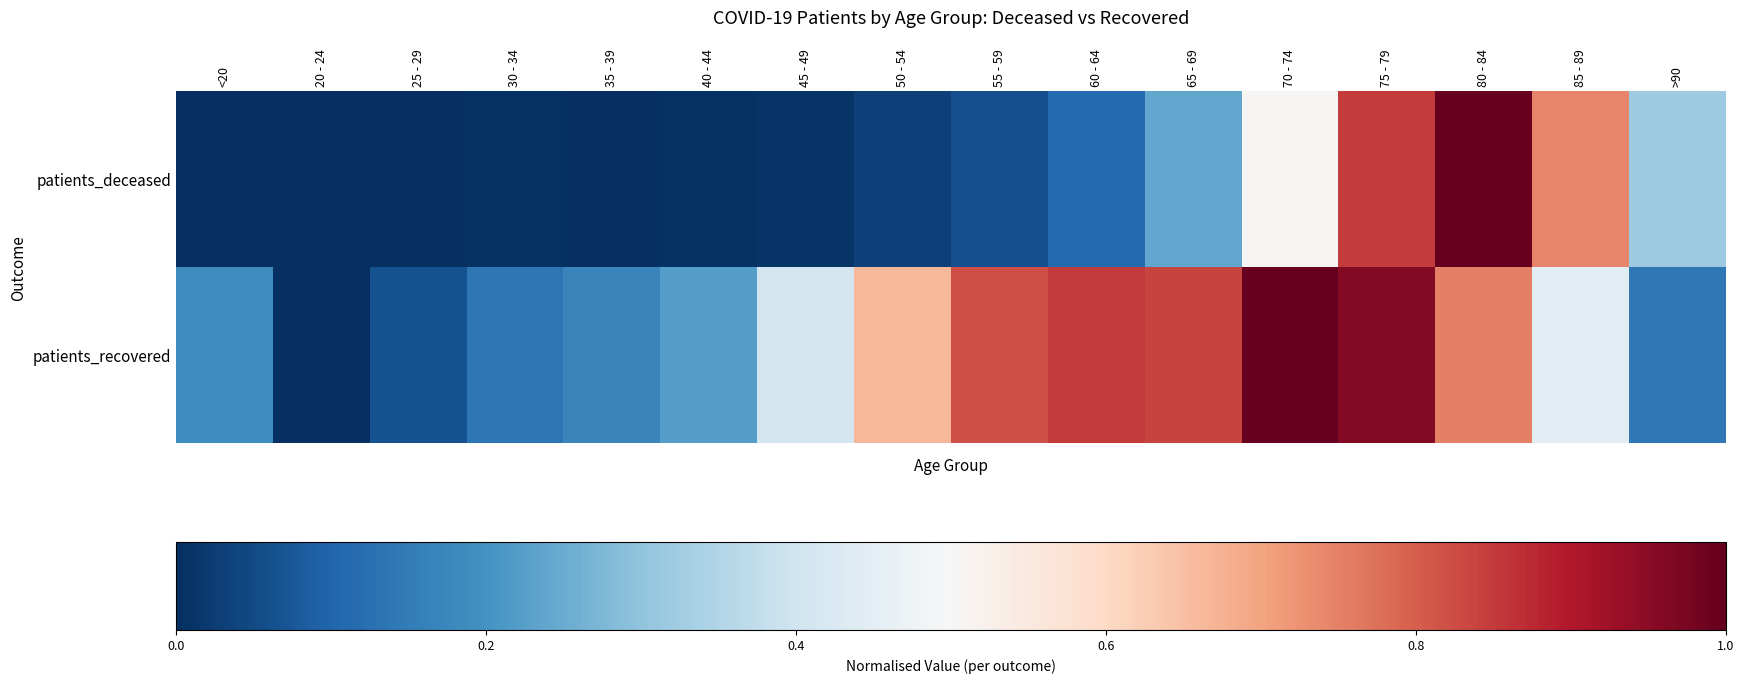

At how many categories does at least one series exceed 0?

16